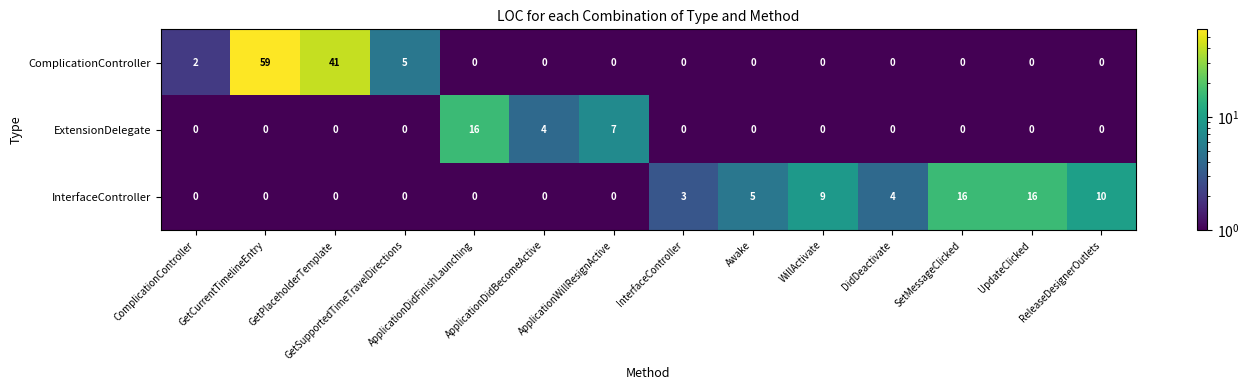

Which series changed the most between GetPlaceholderTemplate and ApplicationDidBecomeActive?

ComplicationController